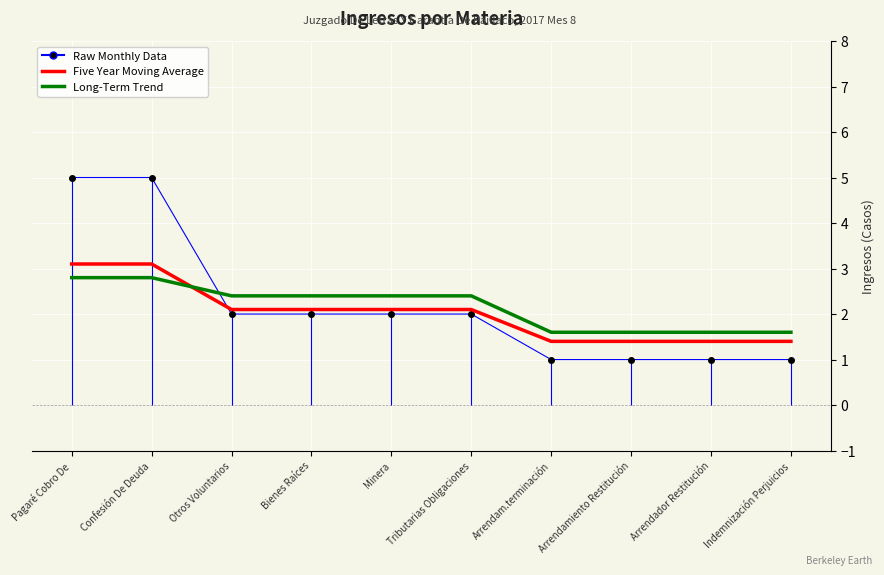

What is the lowest value of the Long-Term Trend series?

1.6